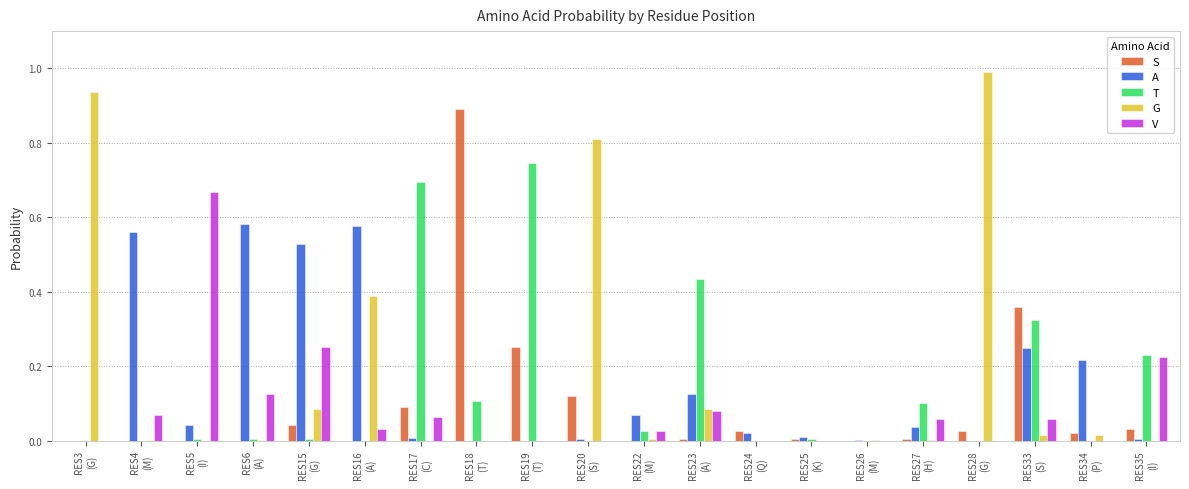

What is the sum of all A values?

3.0